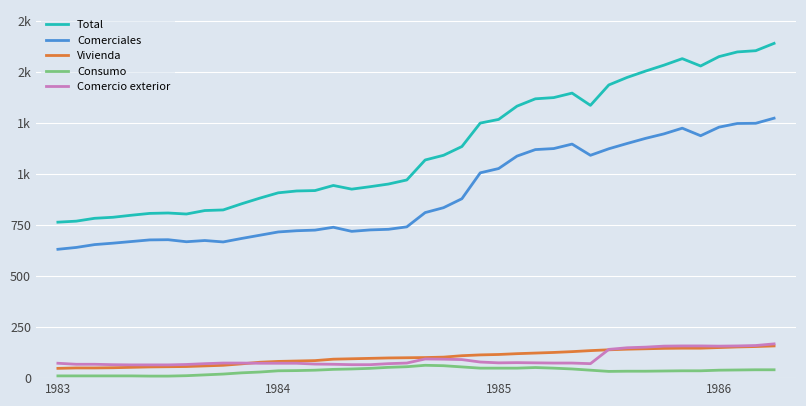

Does the chart have visible grid lines?

Yes